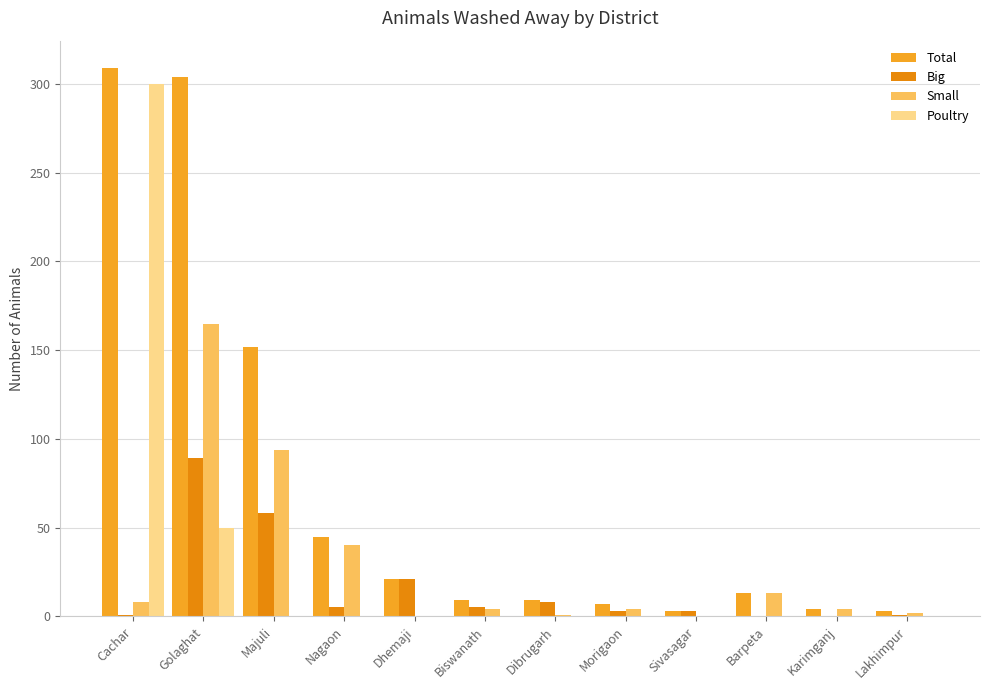

Which series has the largest range (max minus min)?

Total